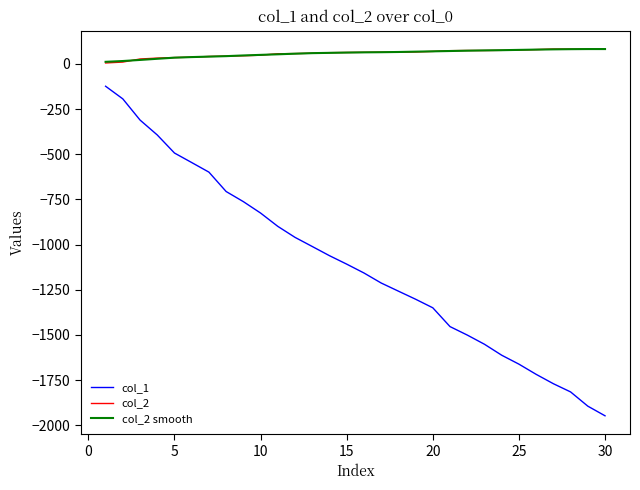

How many values in the col_1 series are below -1108?

16